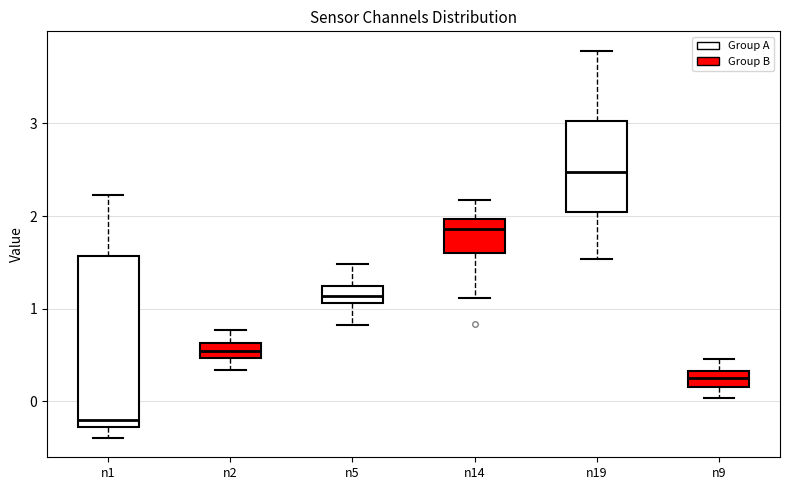

Reading left to right, read every box against the y-axis: the position of its median line, the range the box covers, and the ends of its whiskers. The values are not printed on the chart, so give them approximately, as read against the axis.

n1: median -0.2, box -0.3 to 1.6, whiskers -0.4 to 2.2
n2: median 0.5 (inside the box), box 0.5 to 0.6, whiskers 0.3 to 0.8
n5: median 1.1 (inside the box), box 1.1 to 1.2, whiskers 0.8 to 1.5
n14: median 1.9, box 1.6 to 2.0, whiskers 1.1 to 2.2
n19: median 2.5, box 2.0 to 3.0, whiskers 1.5 to 3.8
n9: median 0.3 (inside the box), box 0.2 to 0.3, whiskers 0.0 to 0.5